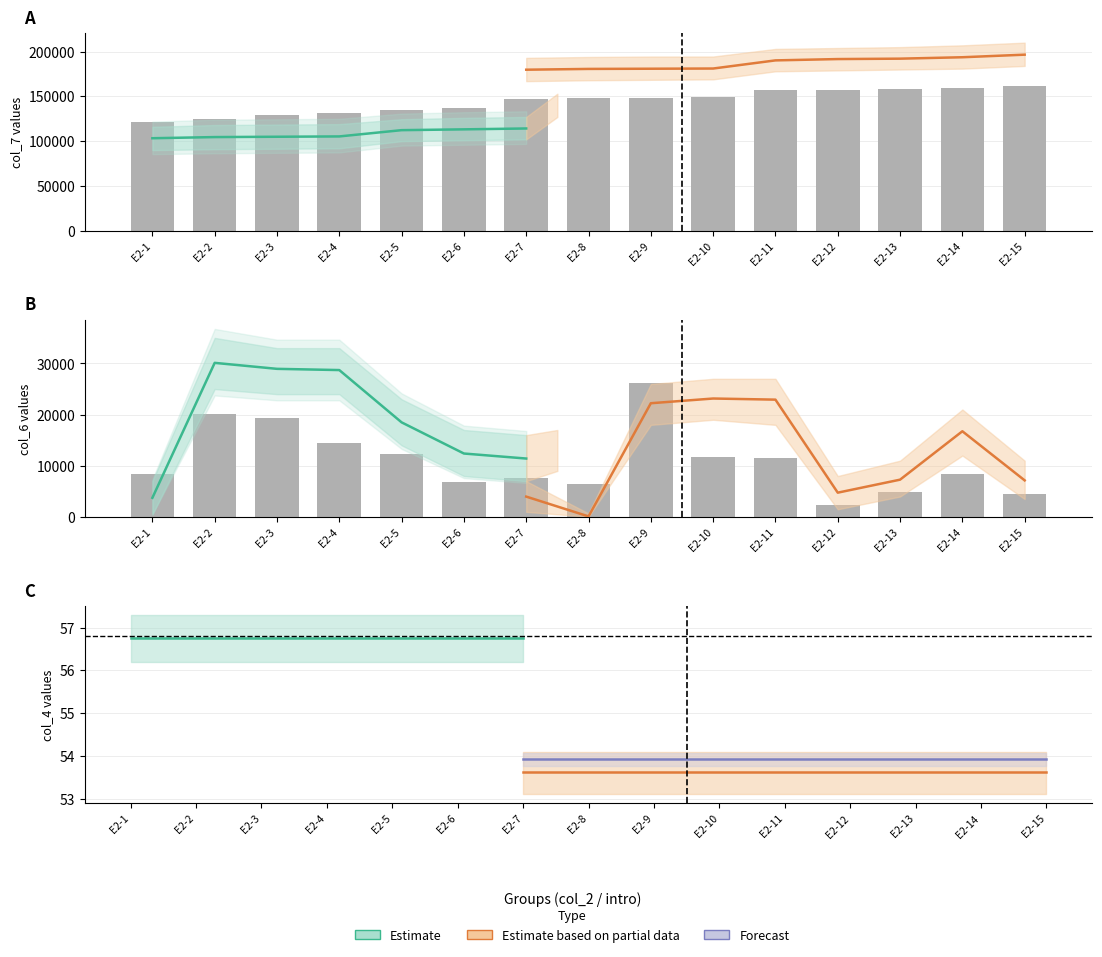

What is the value of the col_4 (Estimate) bar at the 1st from the left?

56.7